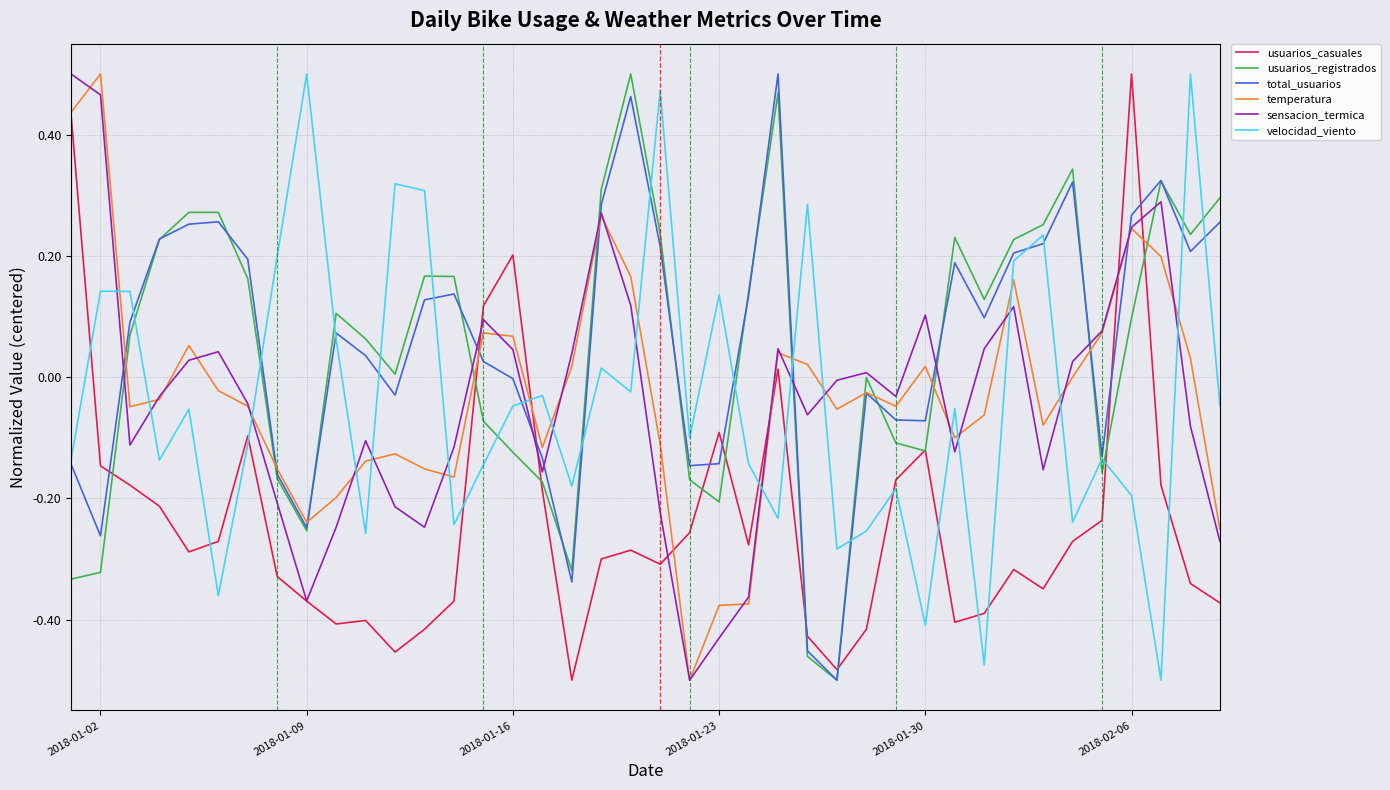

How many categories are shown in the chart?

40